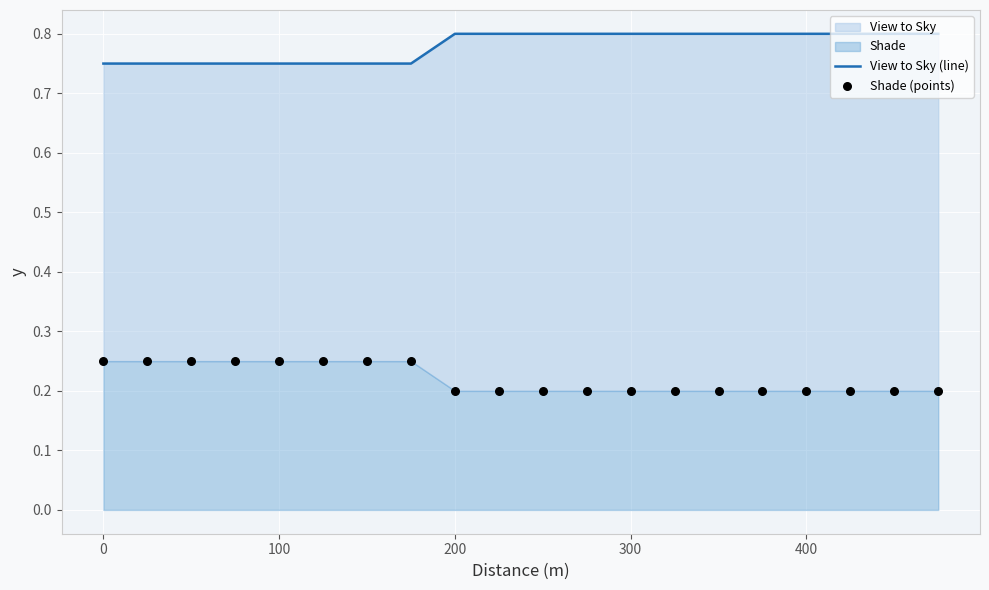

Which series reaches the maximum Y coordinate?

View to Sky (line)